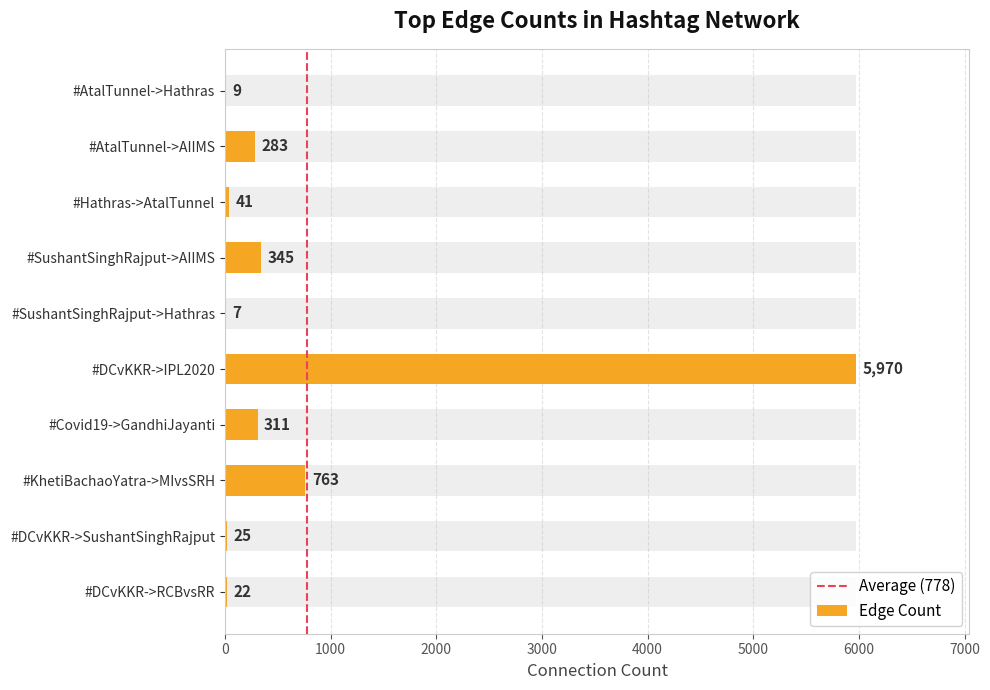

What is the difference between the second highest and minimum values?

756